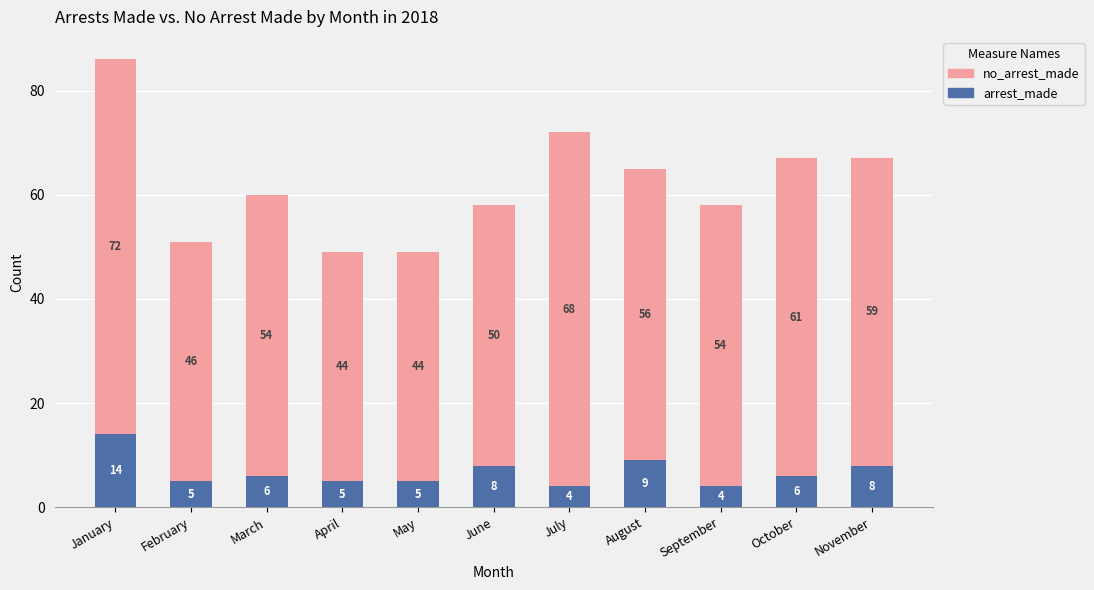

Is it true that arrest_made equals 8 at November?

True